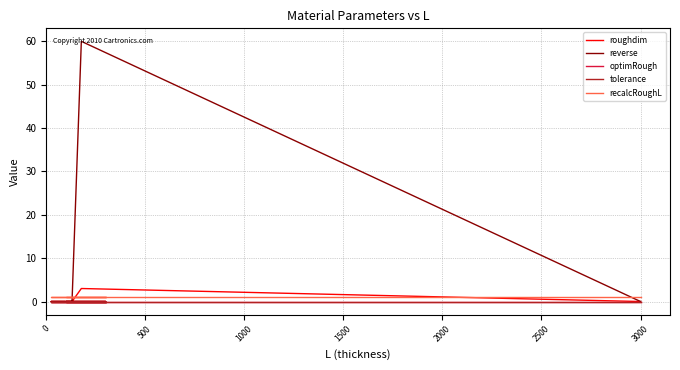

What are all the series names shown in the legend?

roughdim, reverse, optimRough, tolerance, recalcRoughL